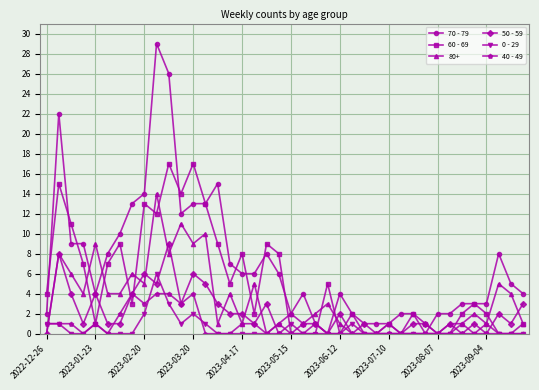

What is the maximum value shown in the chart?

29